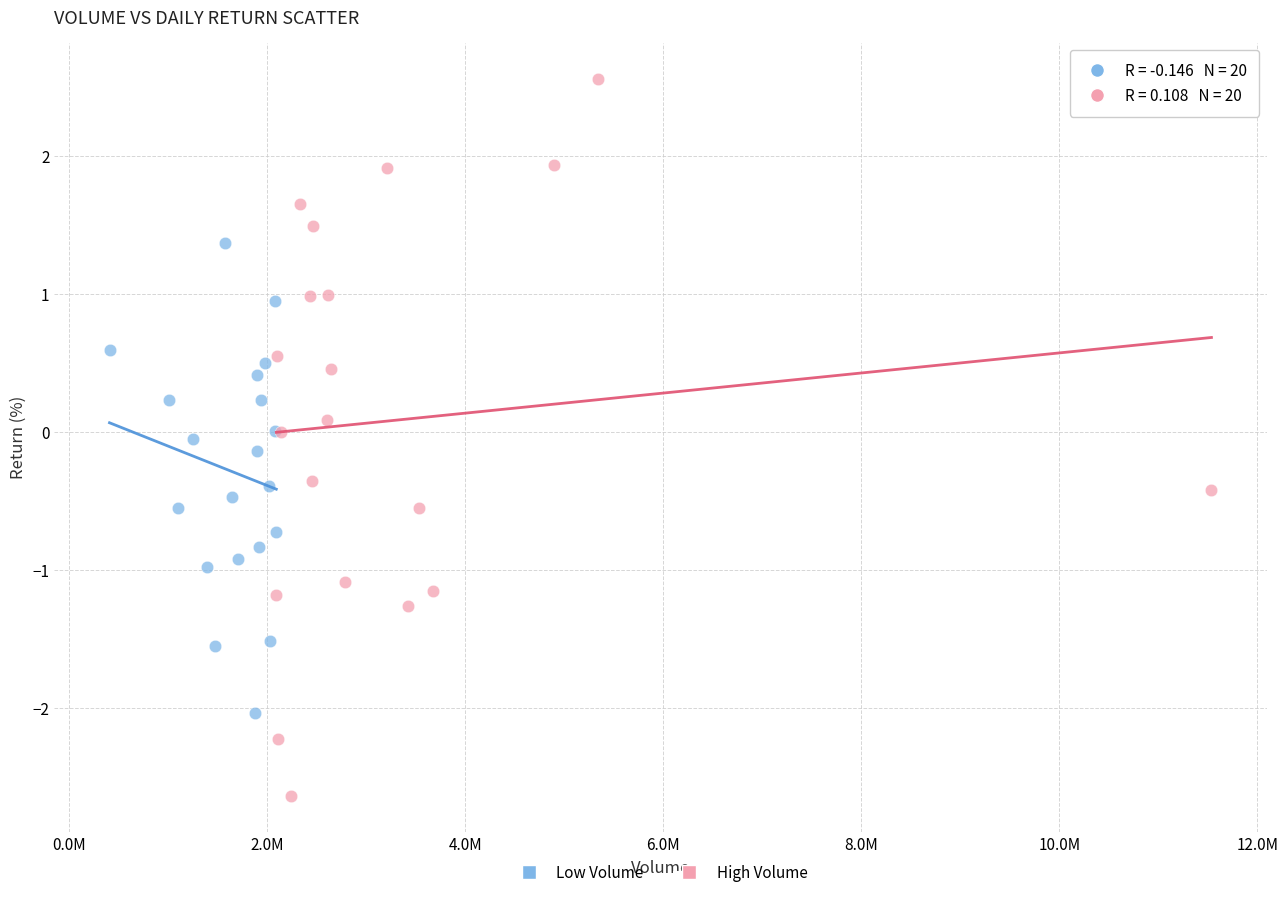

Which series has the widest spread of Y values?

High Volume